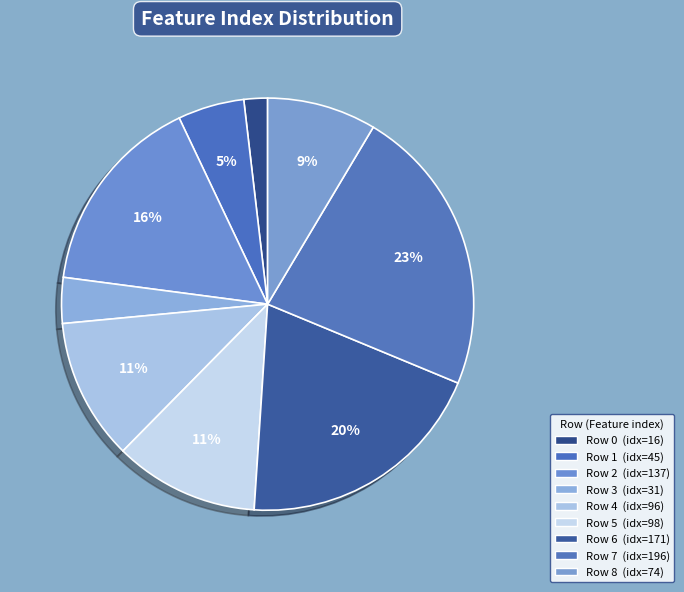

How many segments does this pie chart have?

9